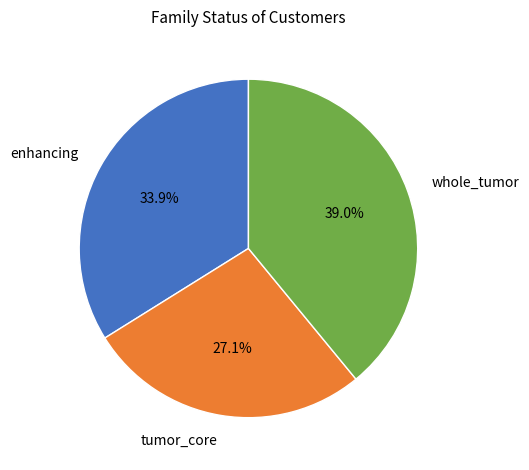

To the nearest percent, what percentage of the pie is enhancing?

34%